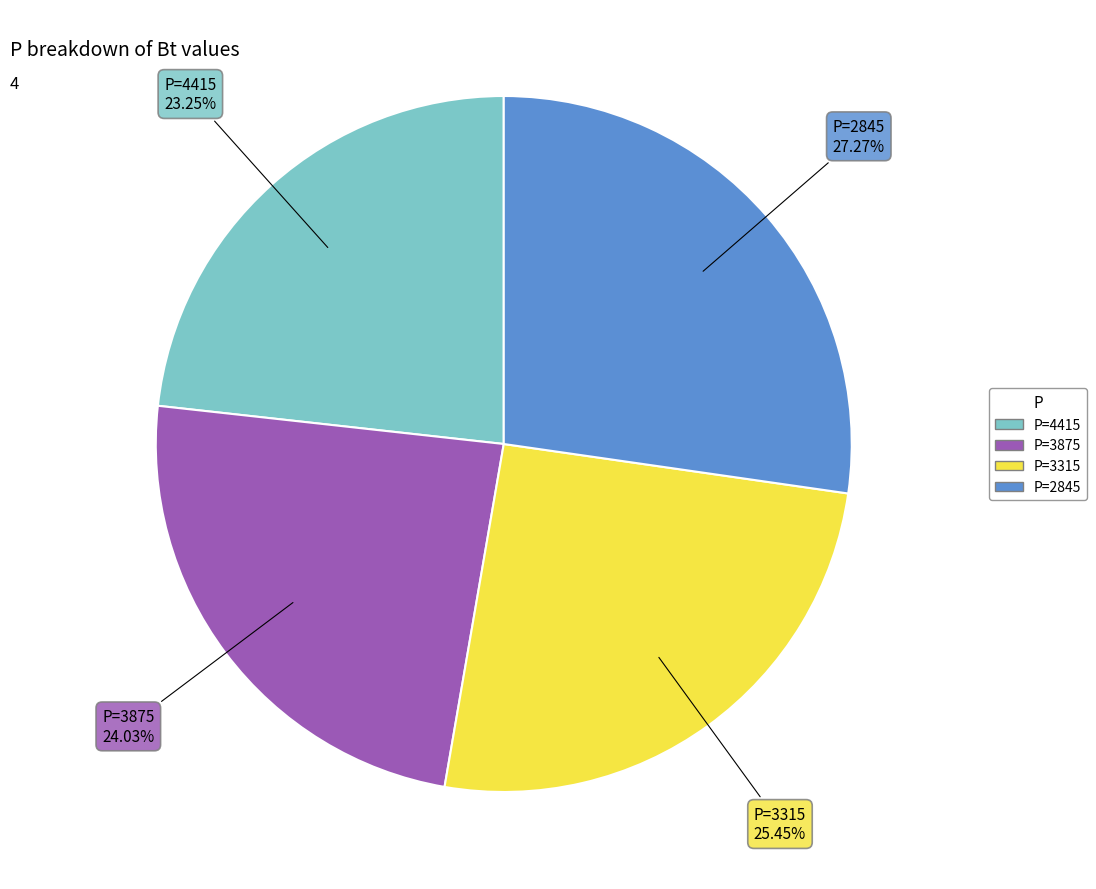

Does any single category account for the majority?

No